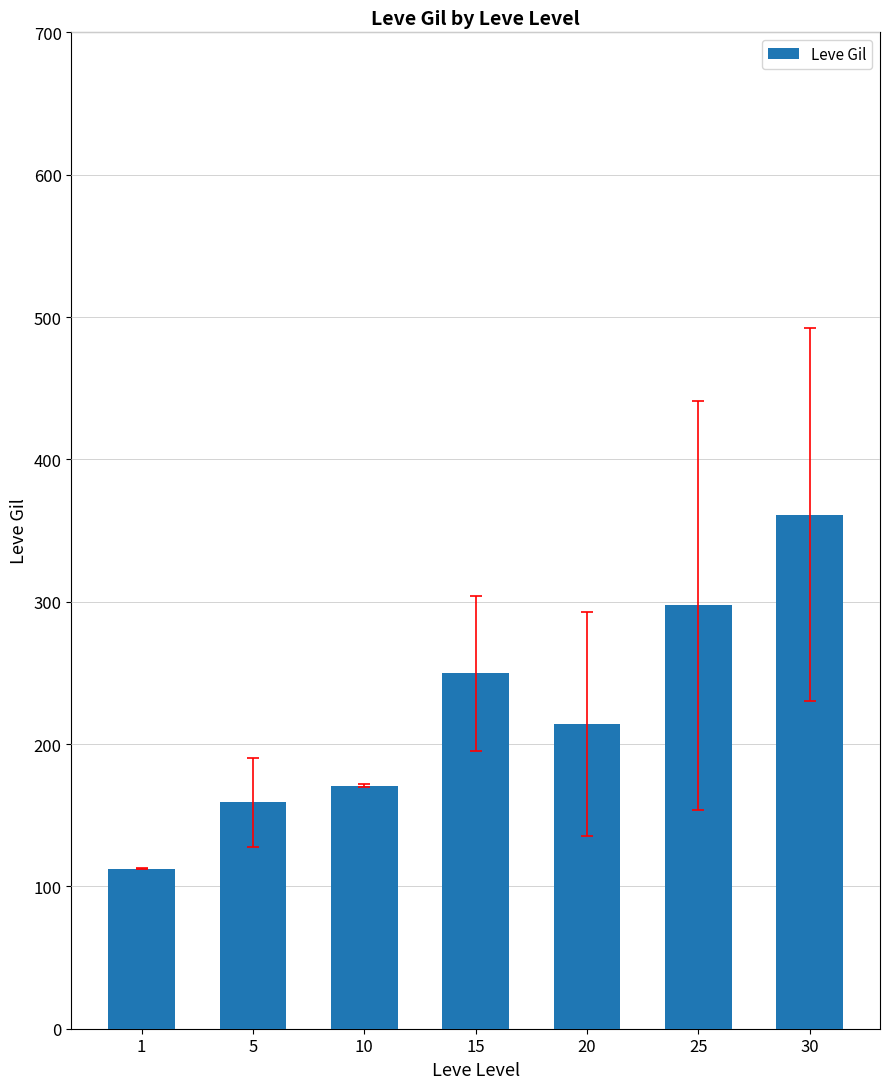

Reading left to right, extract all data points from this chart.

1=112.3	5=159.0	10=170.7	15=249.7	20=214.2	25=297.3	30=361.0